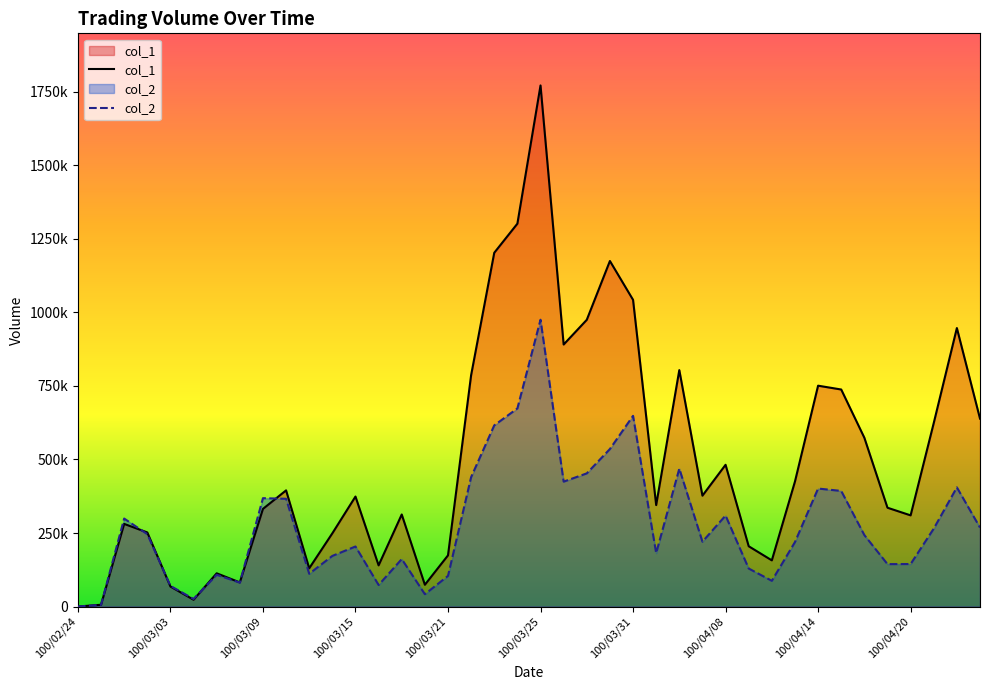

At which label is col_2 closest to 487680?

26